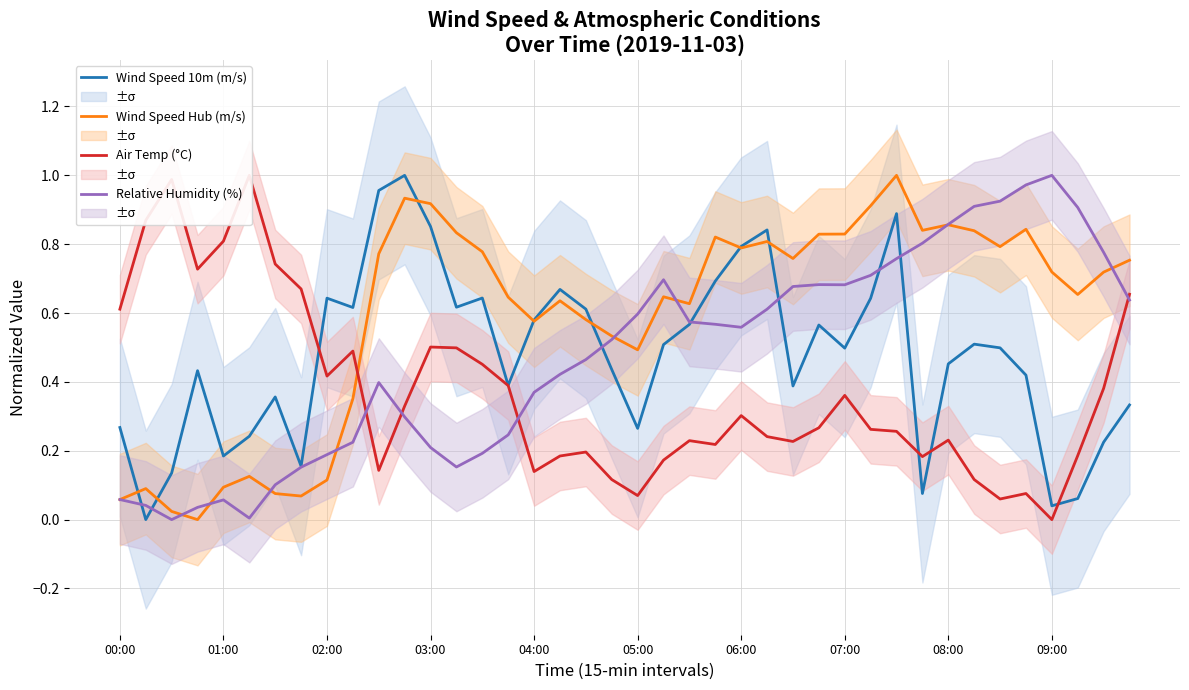

True or false: Relative Humidity (%) has a value of 0.3 at 30.

False